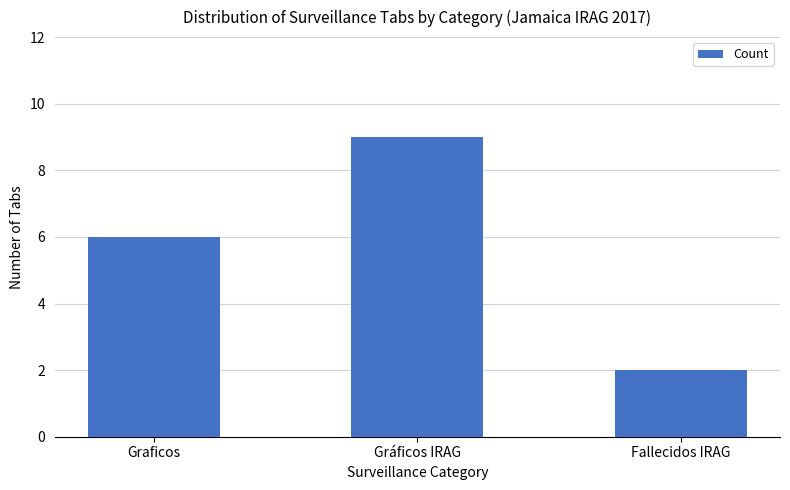

Which category has the highest value across all series?

Gráficos IRAG